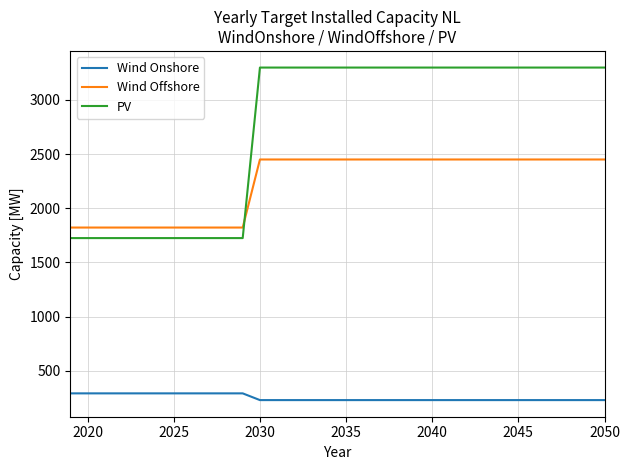

Is this an area chart (filled region under the line)?

No